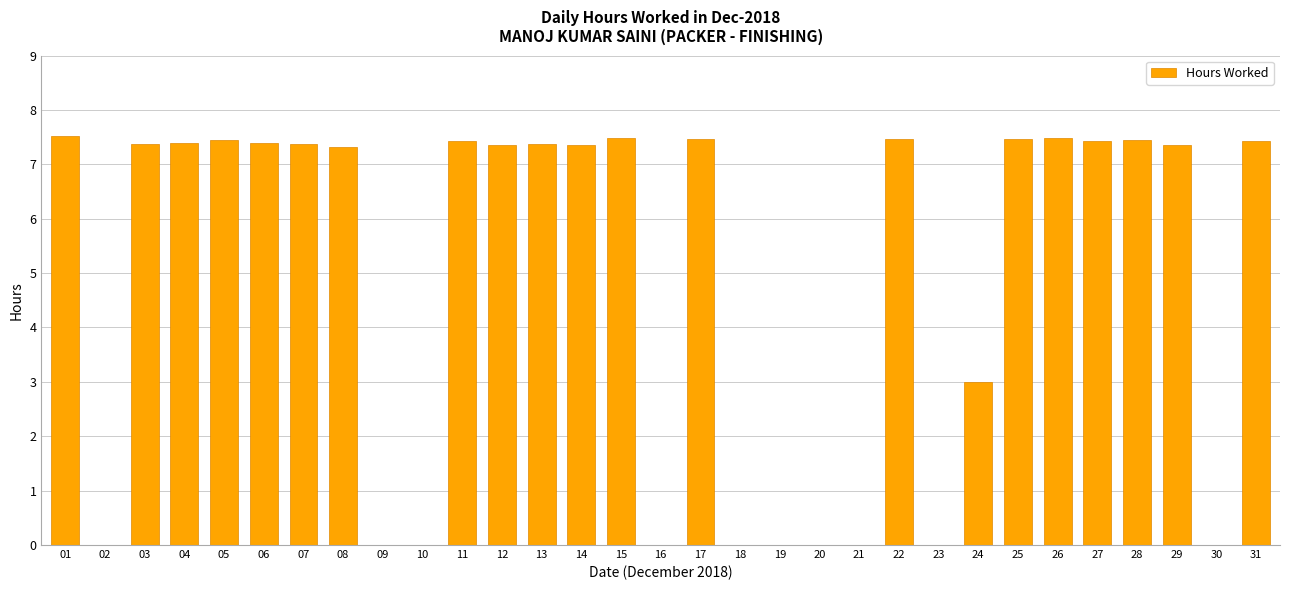

How many data points does each series have?

31